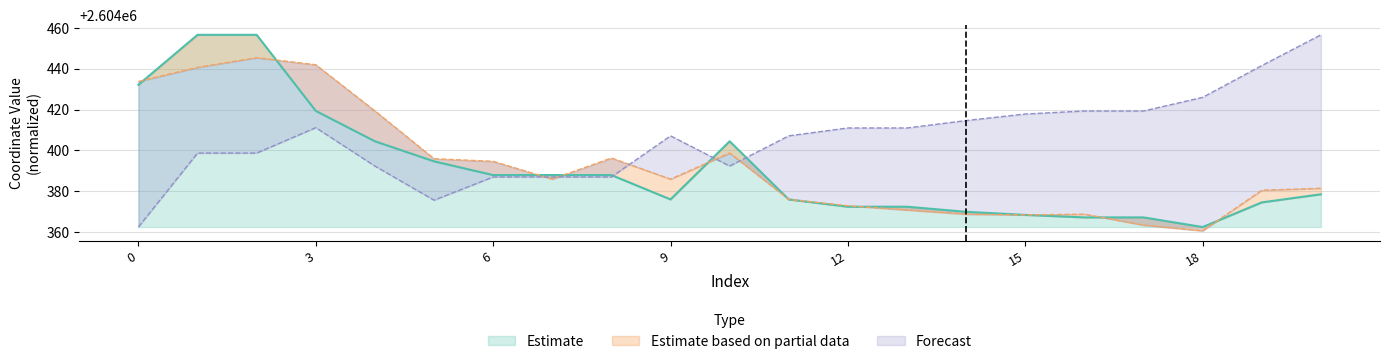

At how many categories does at least one series exceed 2604434?

5